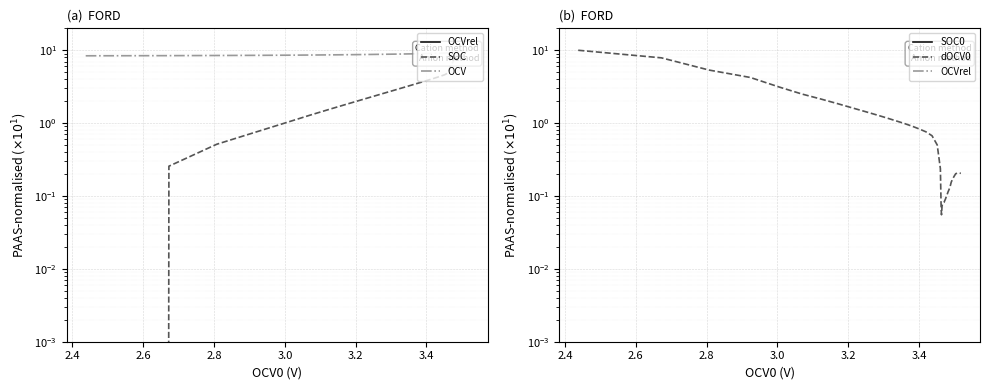

What is the average value of the SOC series?

5.0